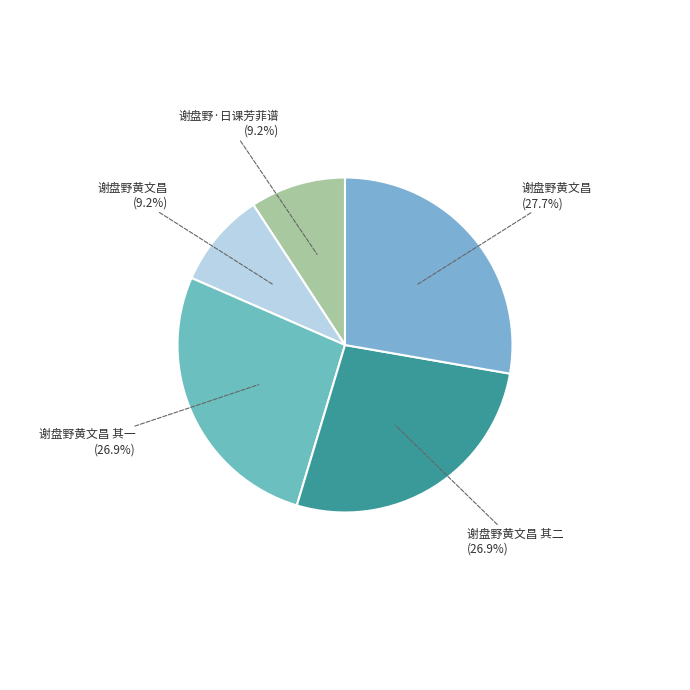

How many slices are in this pie chart?

5